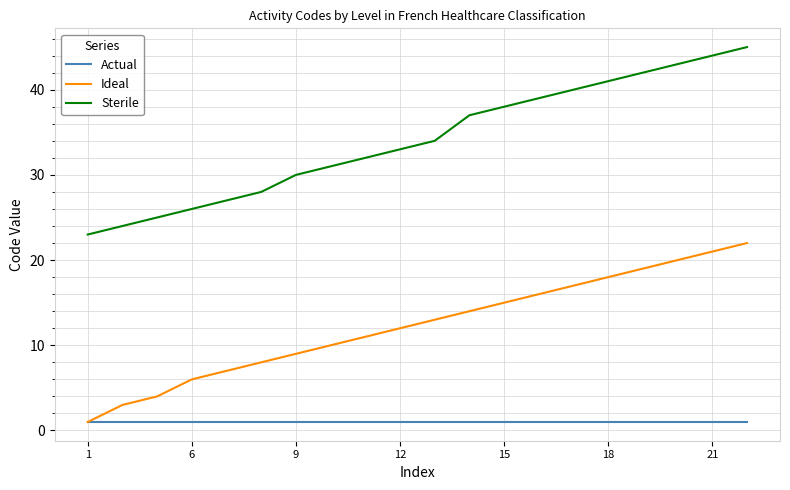

True or false: Ideal and Sterile cross at least once.

False